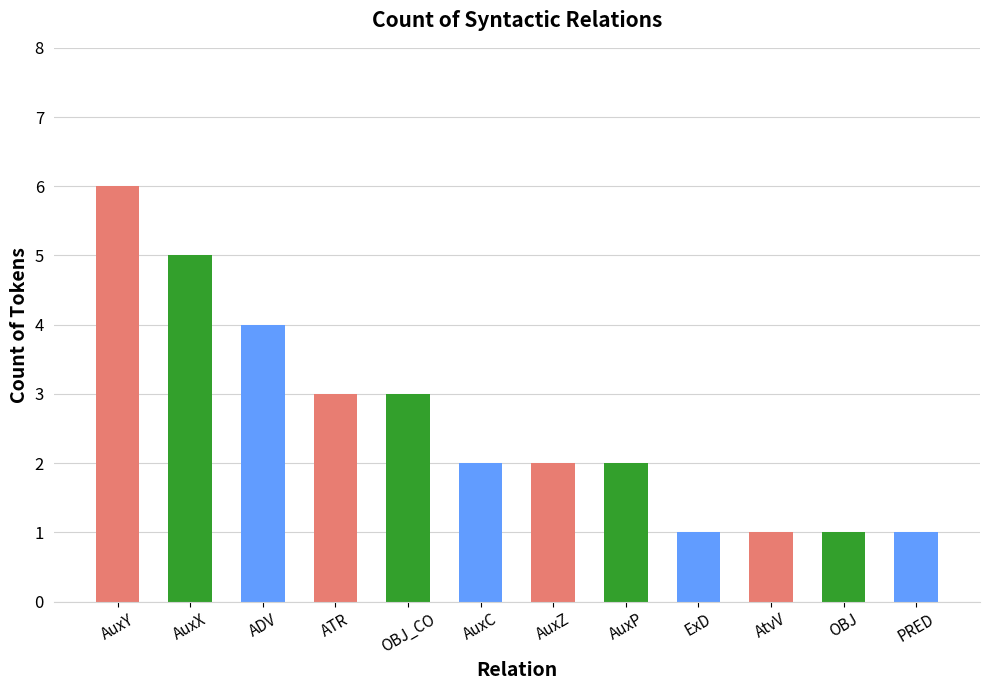

Does the chart contain any negative values?

No